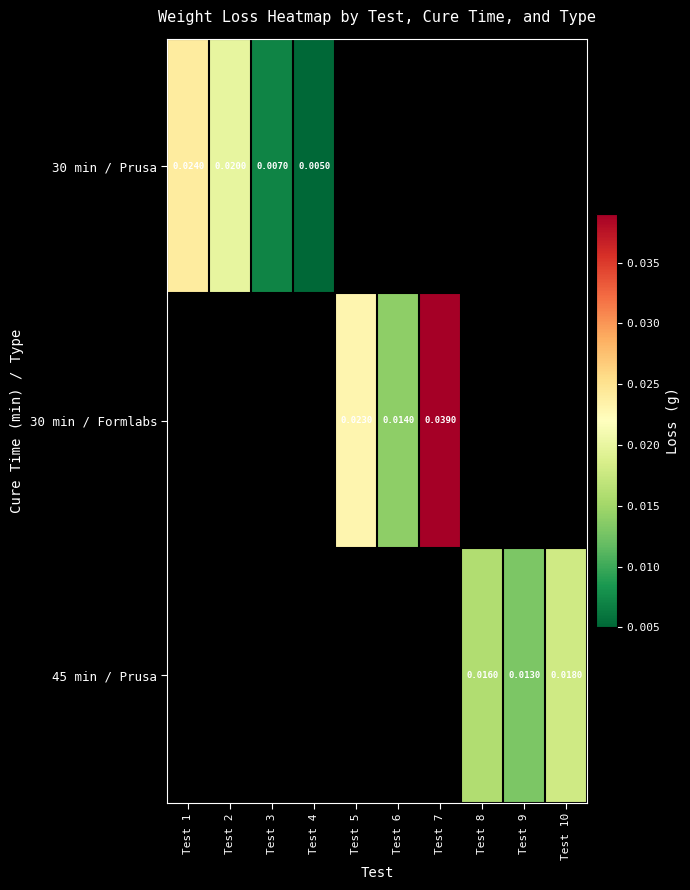

Which series changed the most between Test 3 and Test 4?

30 min / Prusa